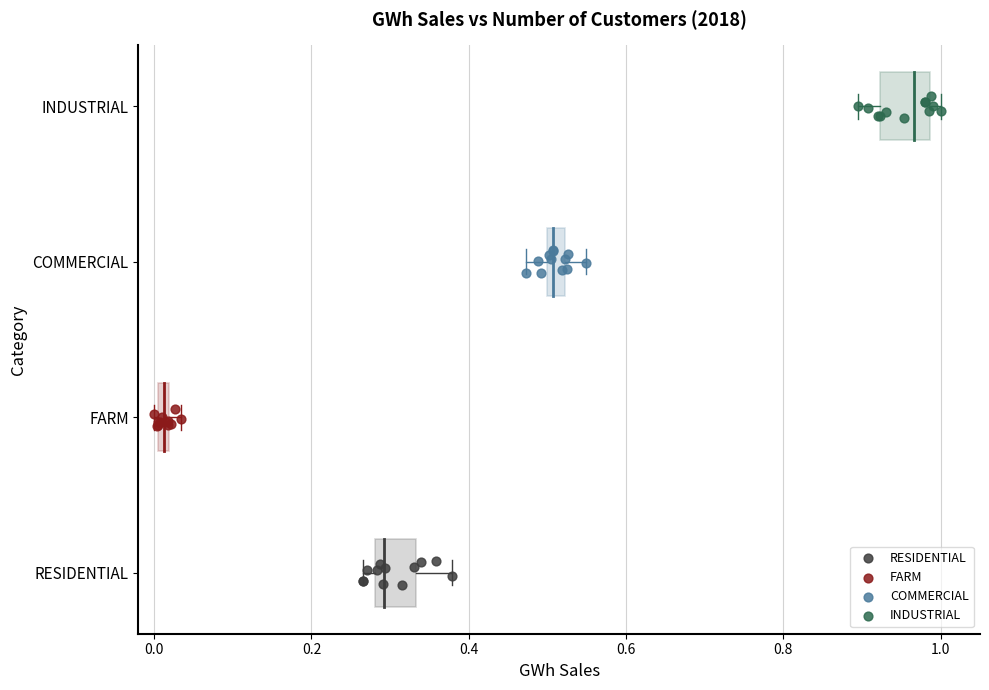

What are all the series names shown in the legend?

RESIDENTIAL, FARM, COMMERCIAL, INDUSTRIAL